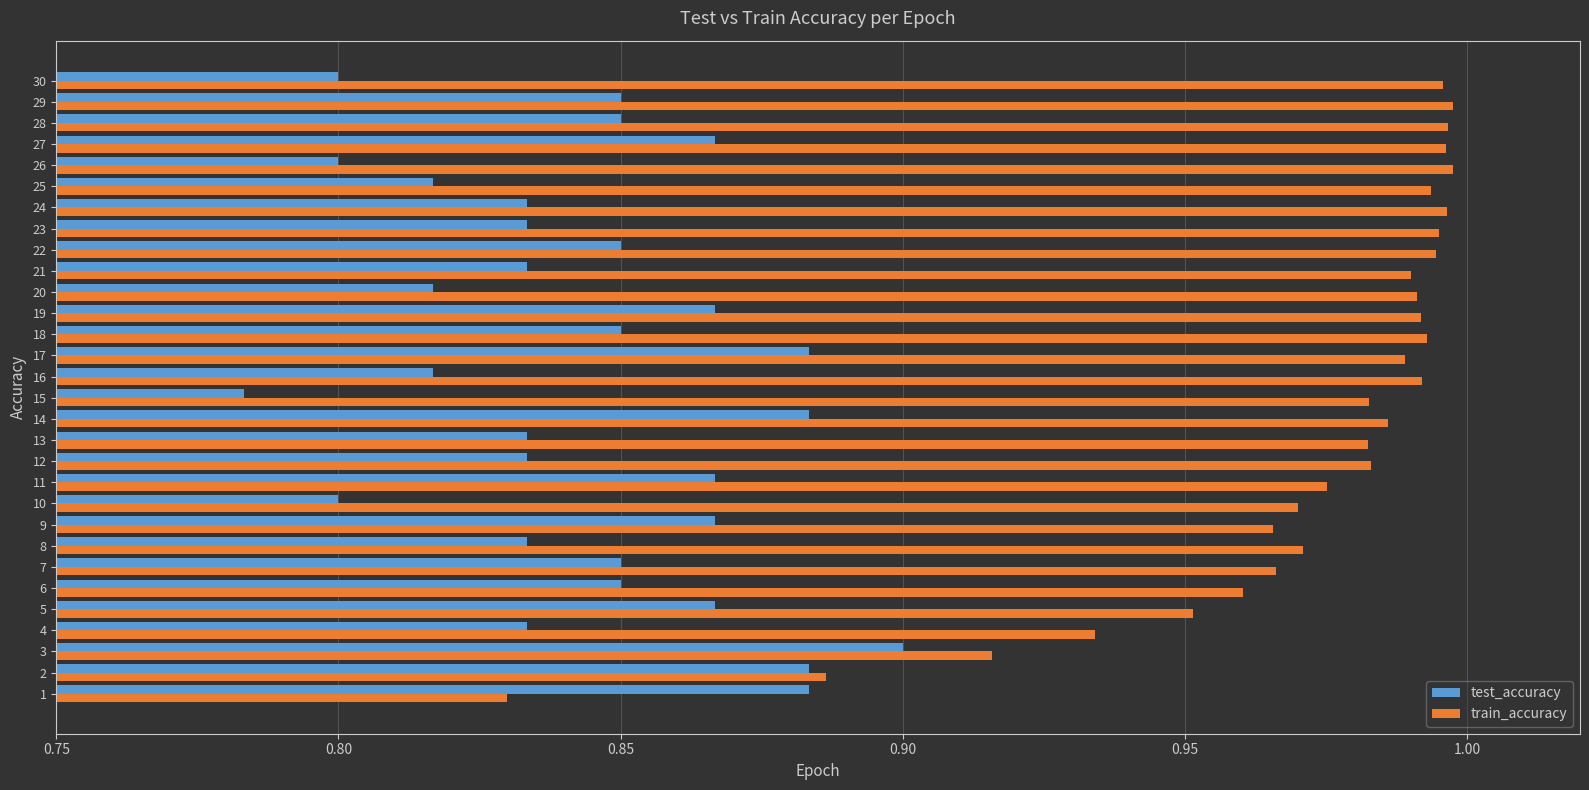

Which series has the largest total across all categories?

train_accuracy